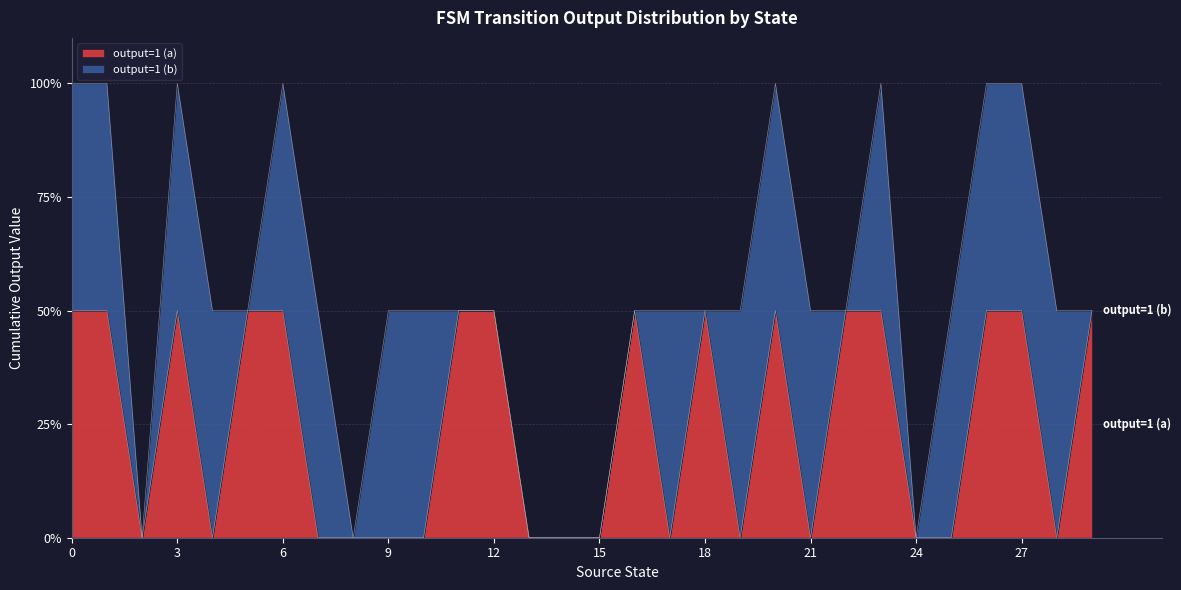

Is it true that the value at 10 is 0?

True